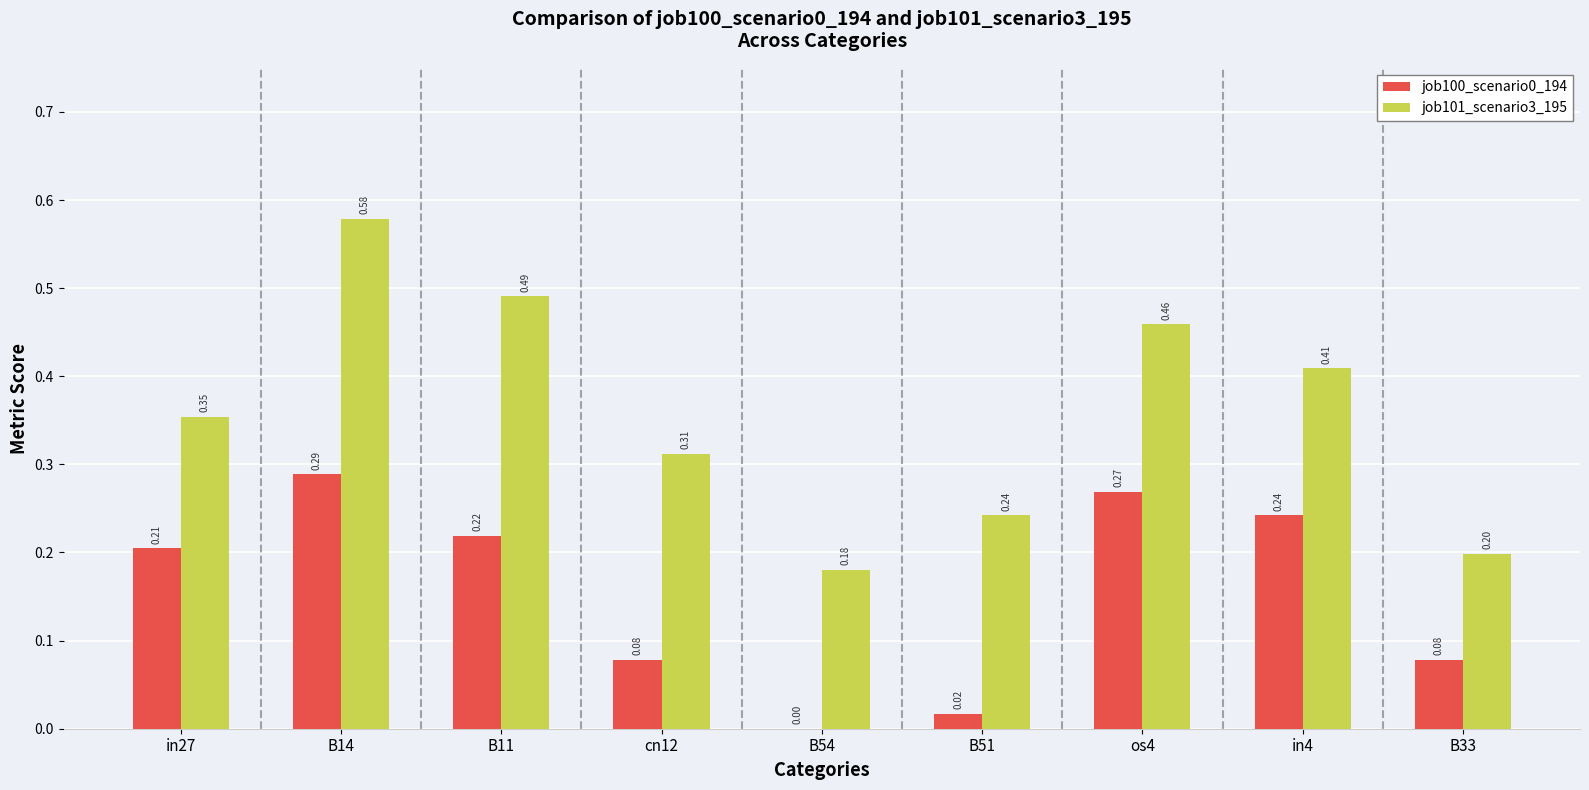

Which series has the largest total across all categories?

job101_scenario3_195